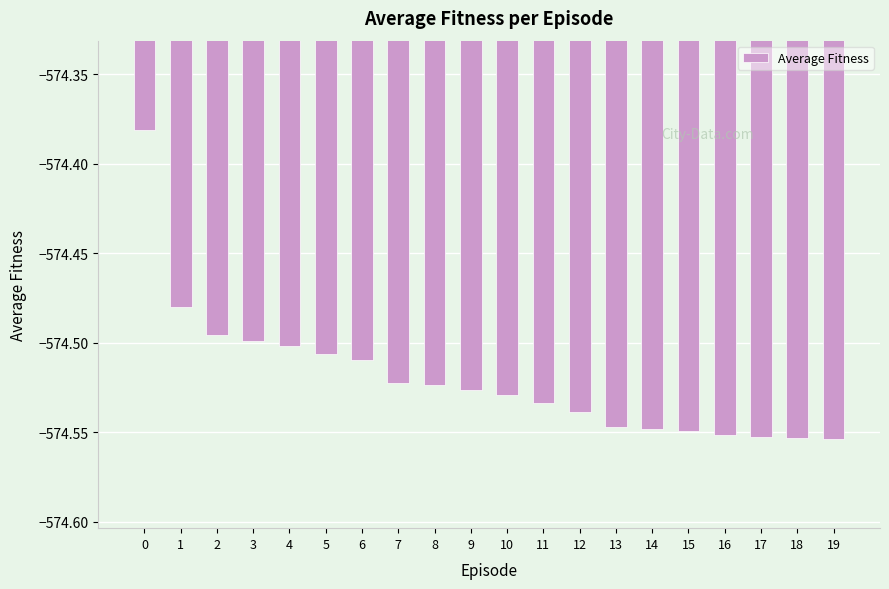

Count the number of data series in this chart.

1